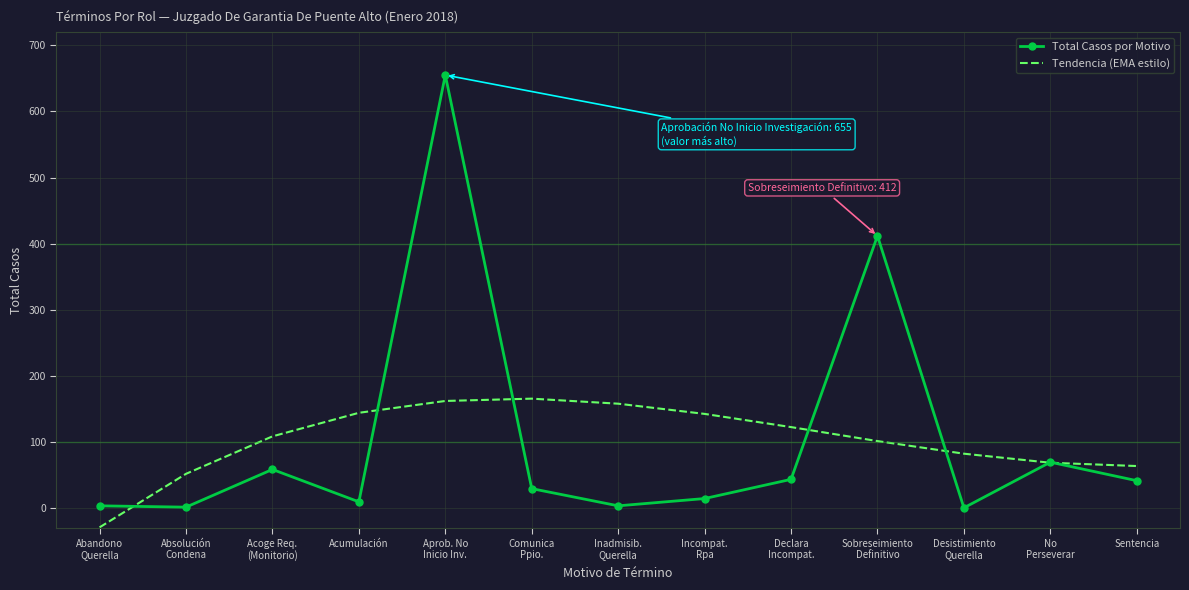

Which series has the largest range (max minus min)?

Total Casos por Motivo